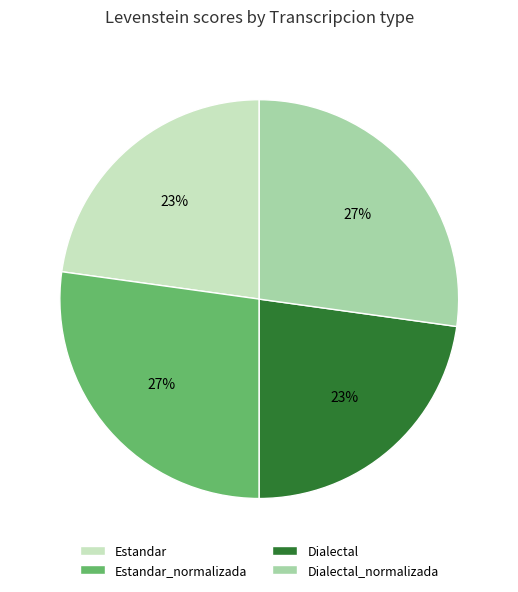

What percentage is the Estandar_normalizada slice, to the nearest percent?

27%